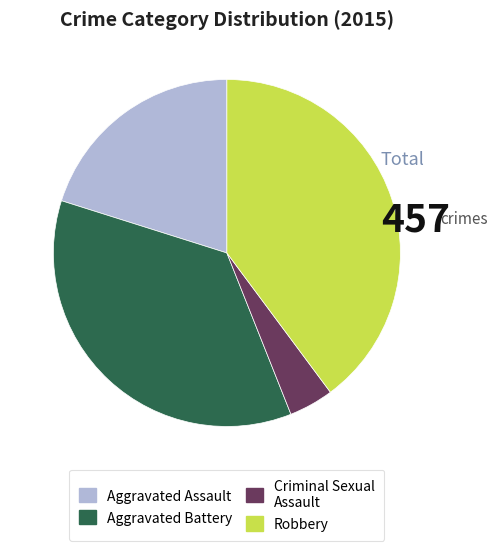

Is it true that Aggravated Battery is 51% of the pie?

False